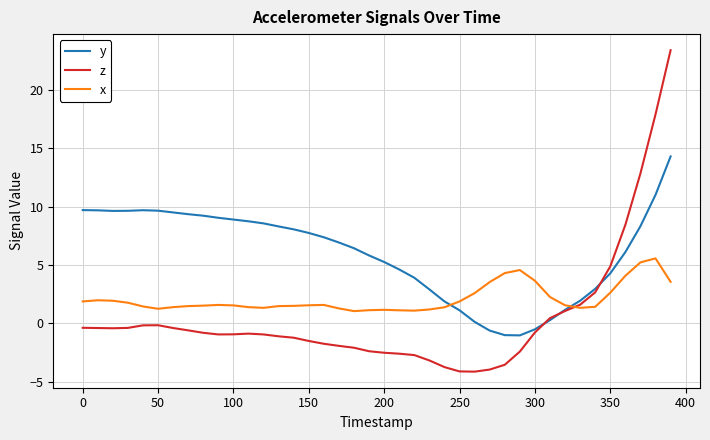

What are all the series names shown in the legend?

y, z, x